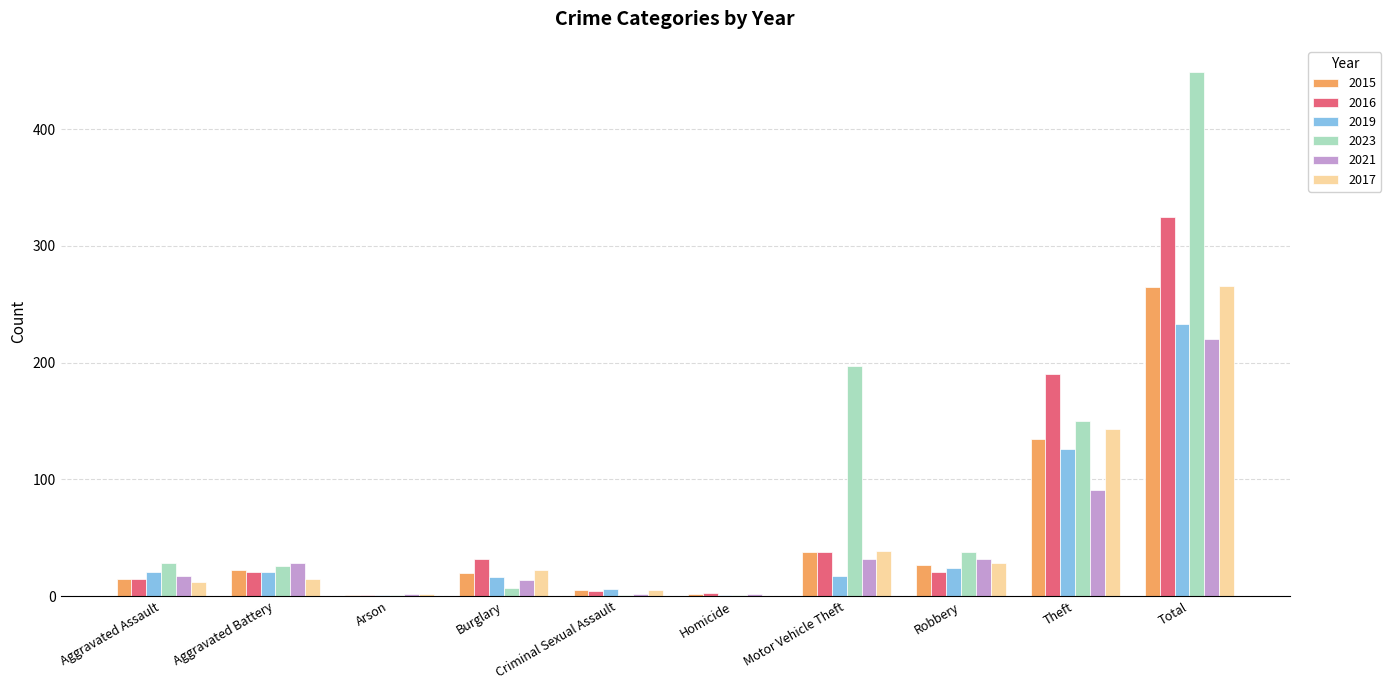

True or false: 2023 has a value of 26 at Aggravated Battery.

True